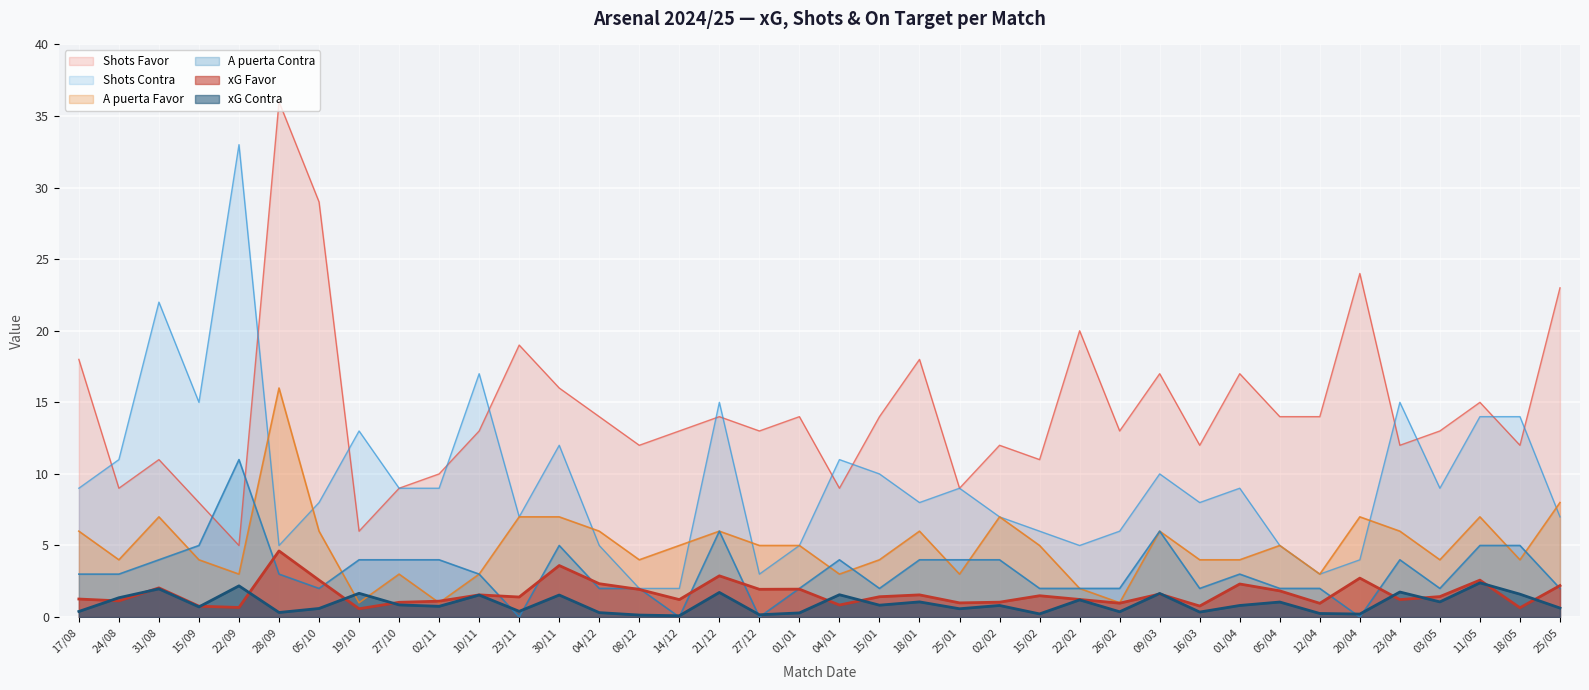

Between 15/01 and 26/02, which series saw the biggest shift?

Shots Contra